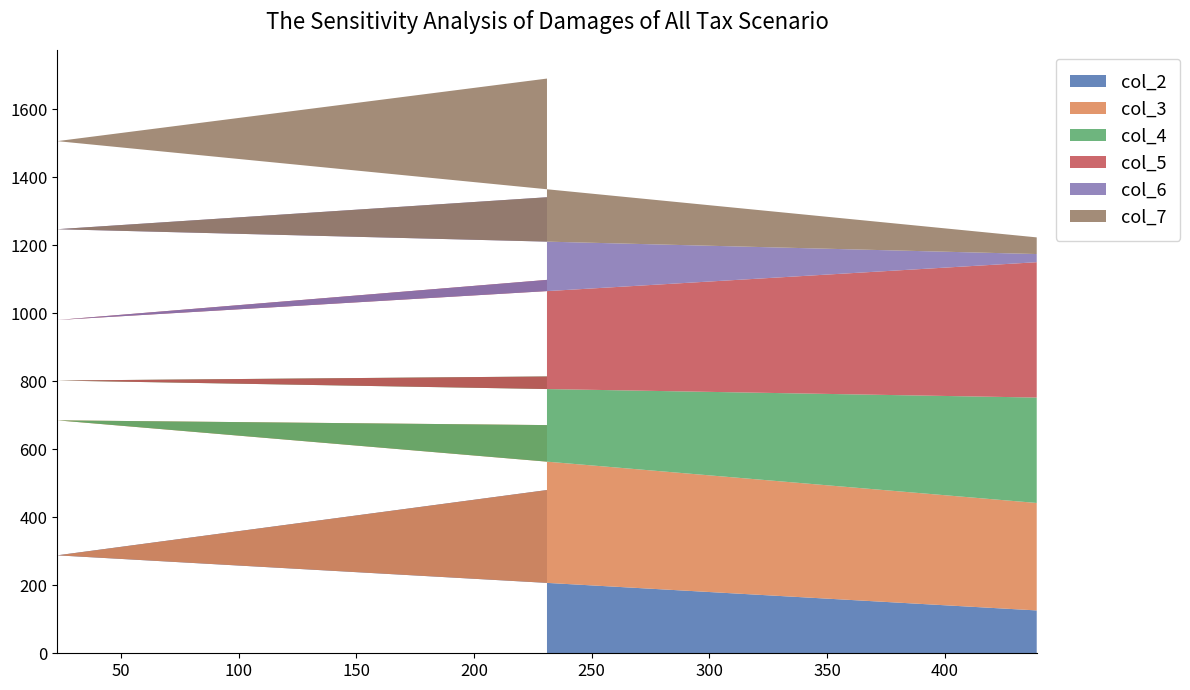

Reading left to right, list all the values displayed in this chart.

col_2: 480	288	126
col_3: 191	397	316
col_4: 143	117	310
col_5: 284	178	398
col_6: 243	267	24
col_7: 349	259	49